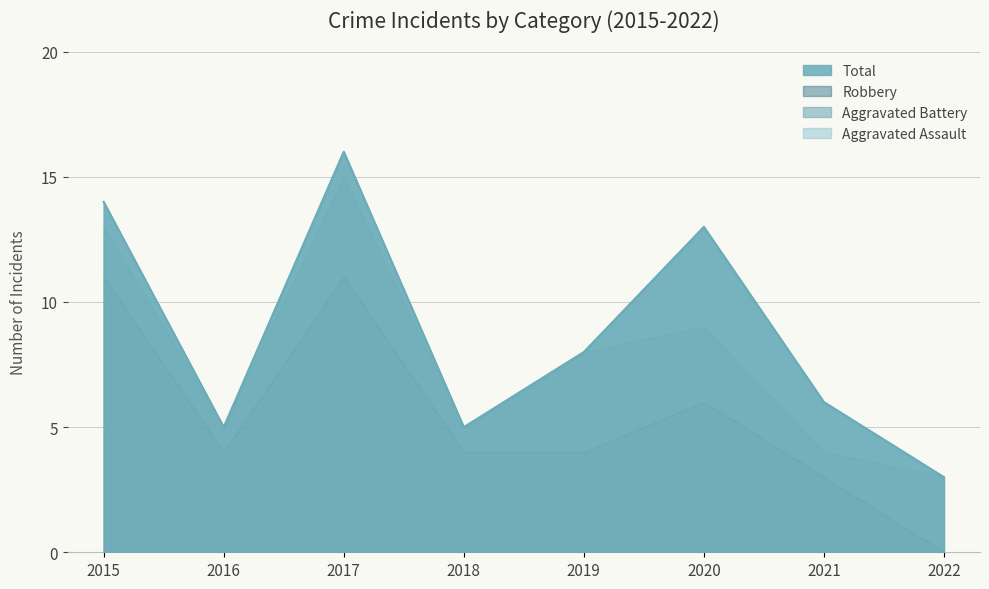

What is the average value of the Total series?

9